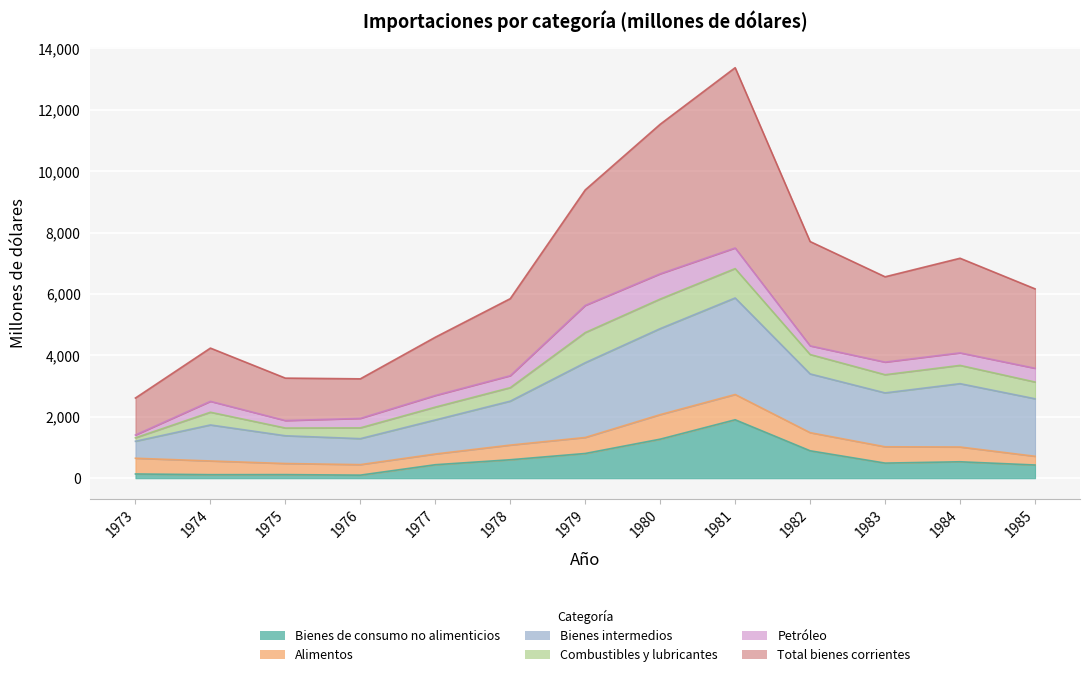

At which category does Total bienes corrientes reach its first local valley?

1976